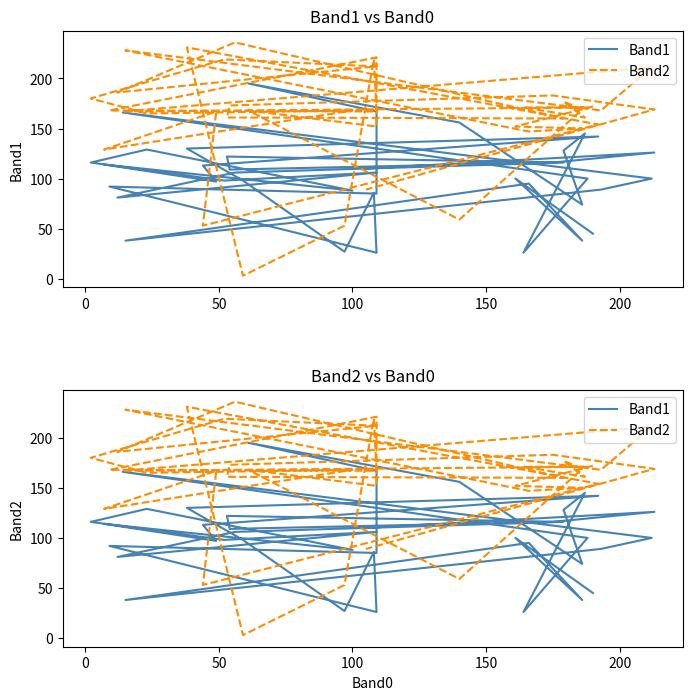

Is the value of Band1 at 33 greater than the value of Band2 at 17?

No